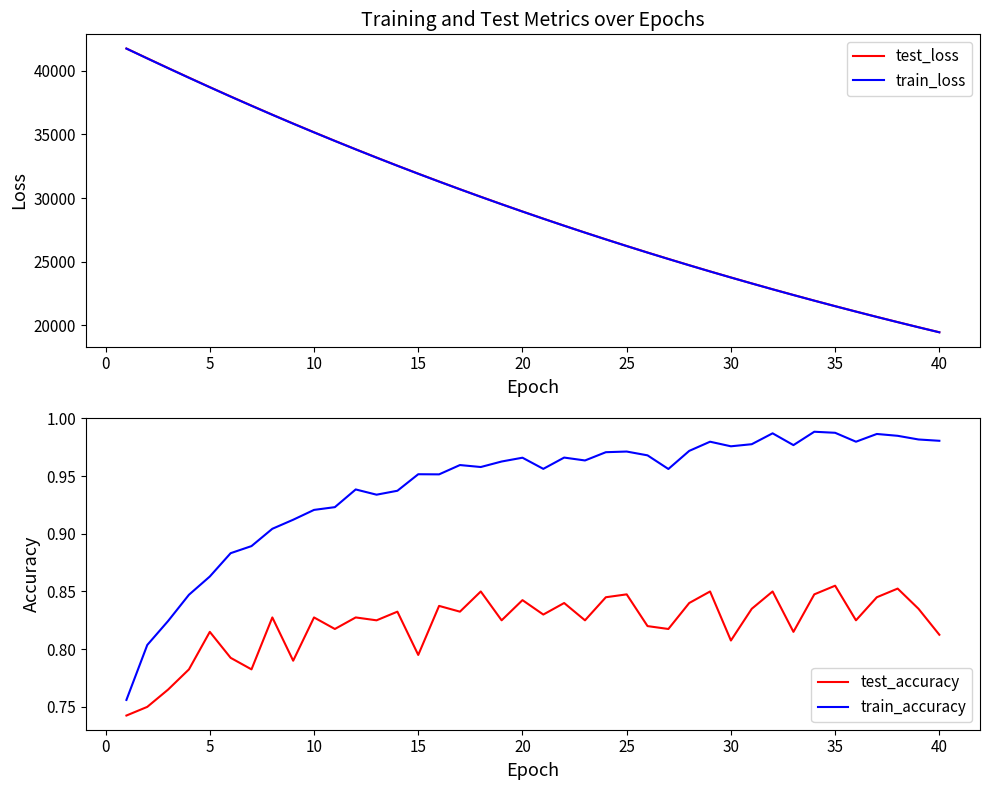

The value of train_accuracy at 35 is 1.7. True or false?

False